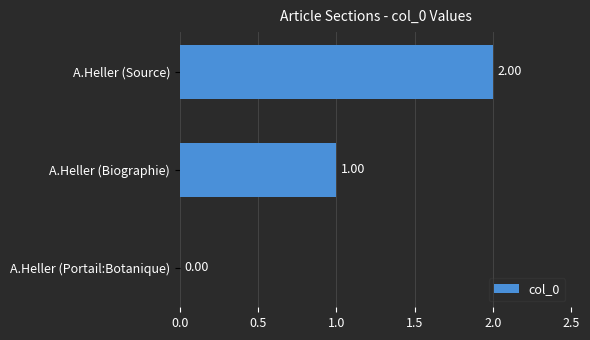

Are the bars horizontal?

Yes